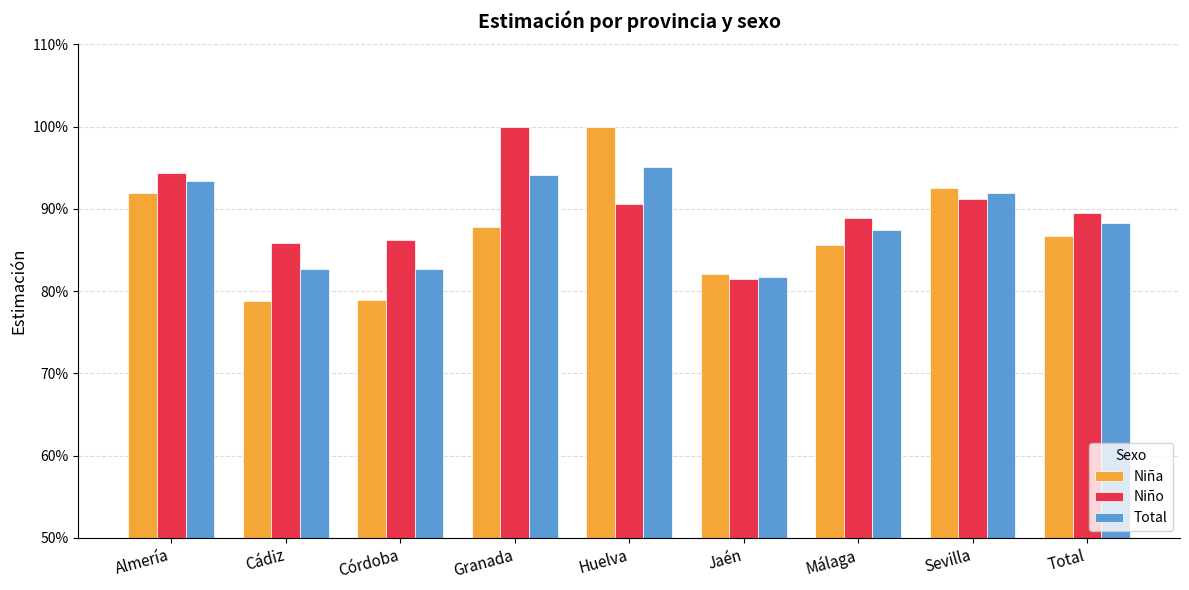

Does the chart contain any negative values?

No